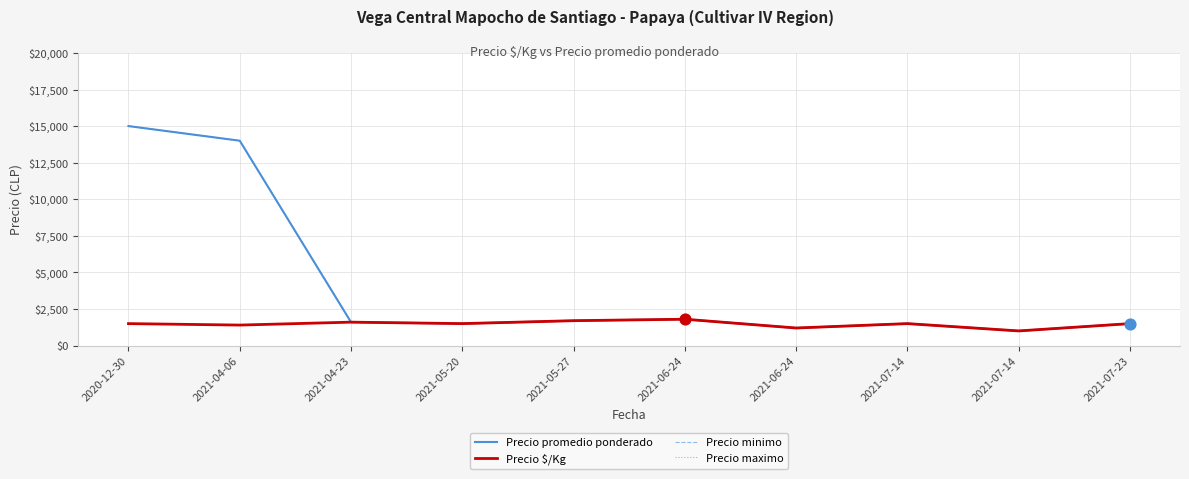

At how many categories does at least one series exceed 13922?

2